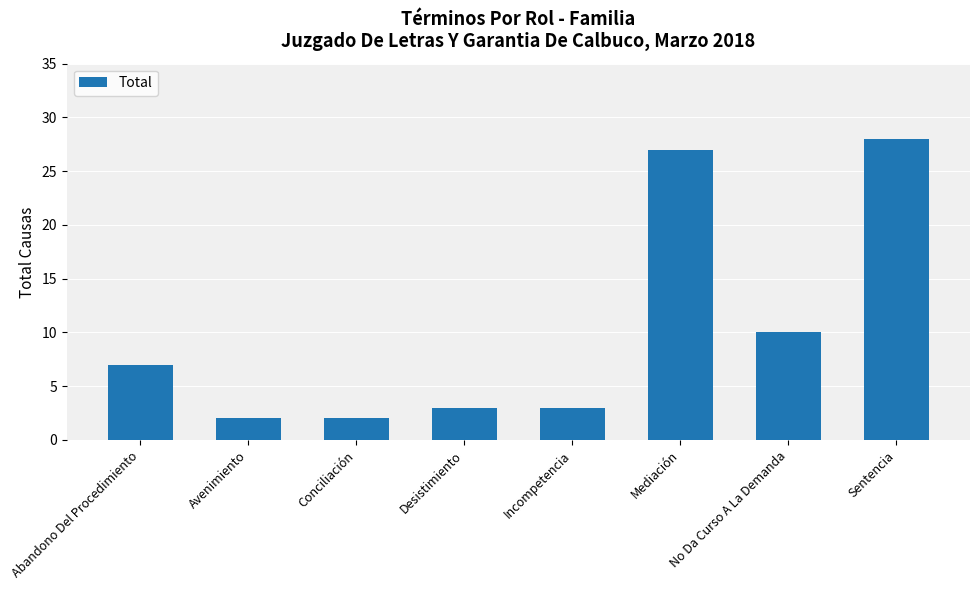

What is the change in value from Incompetencia to Sentencia?

+25